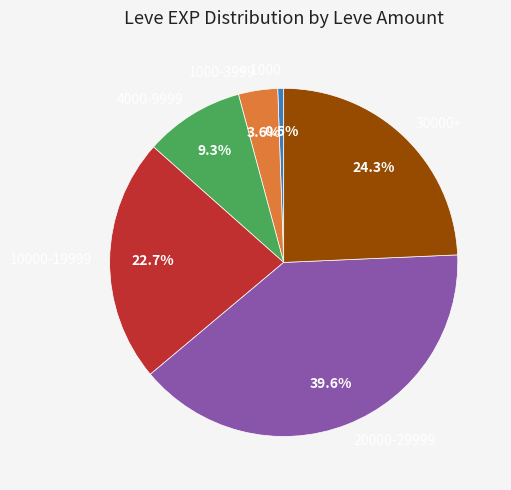

How many slices are in this pie chart?

6